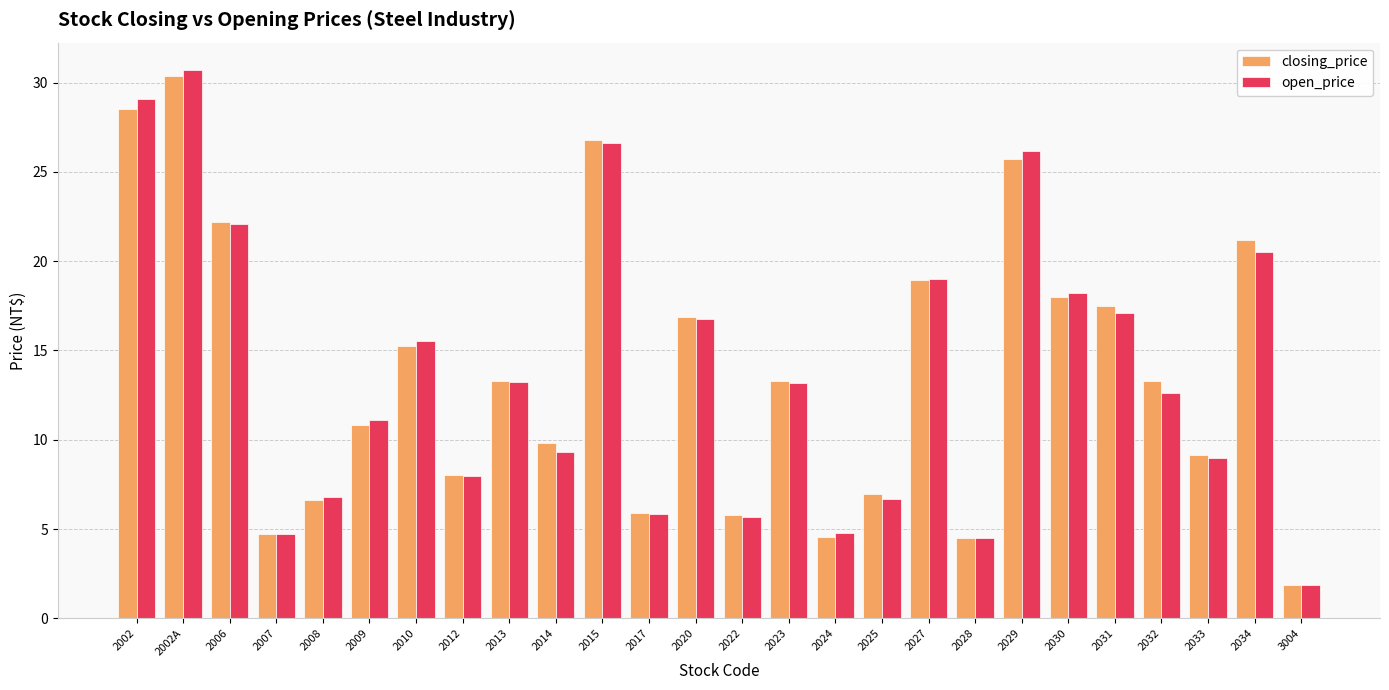

At which label does closing_price first exceed 13?

2002